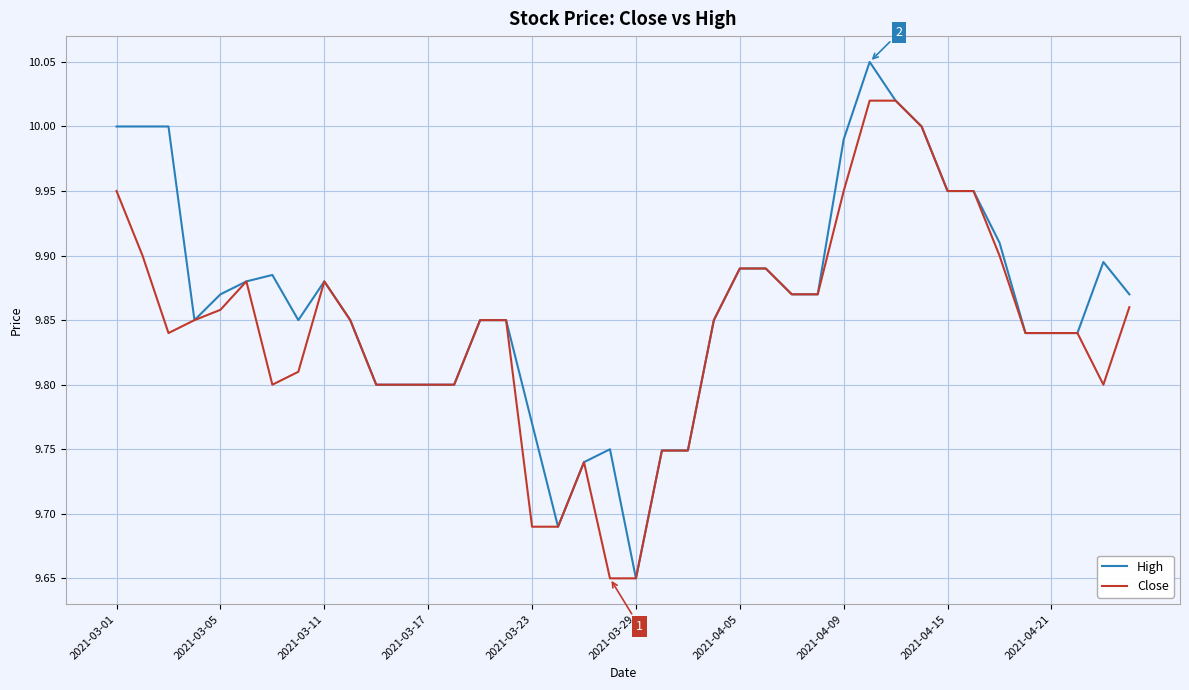

Which series has the largest total across all categories?

High